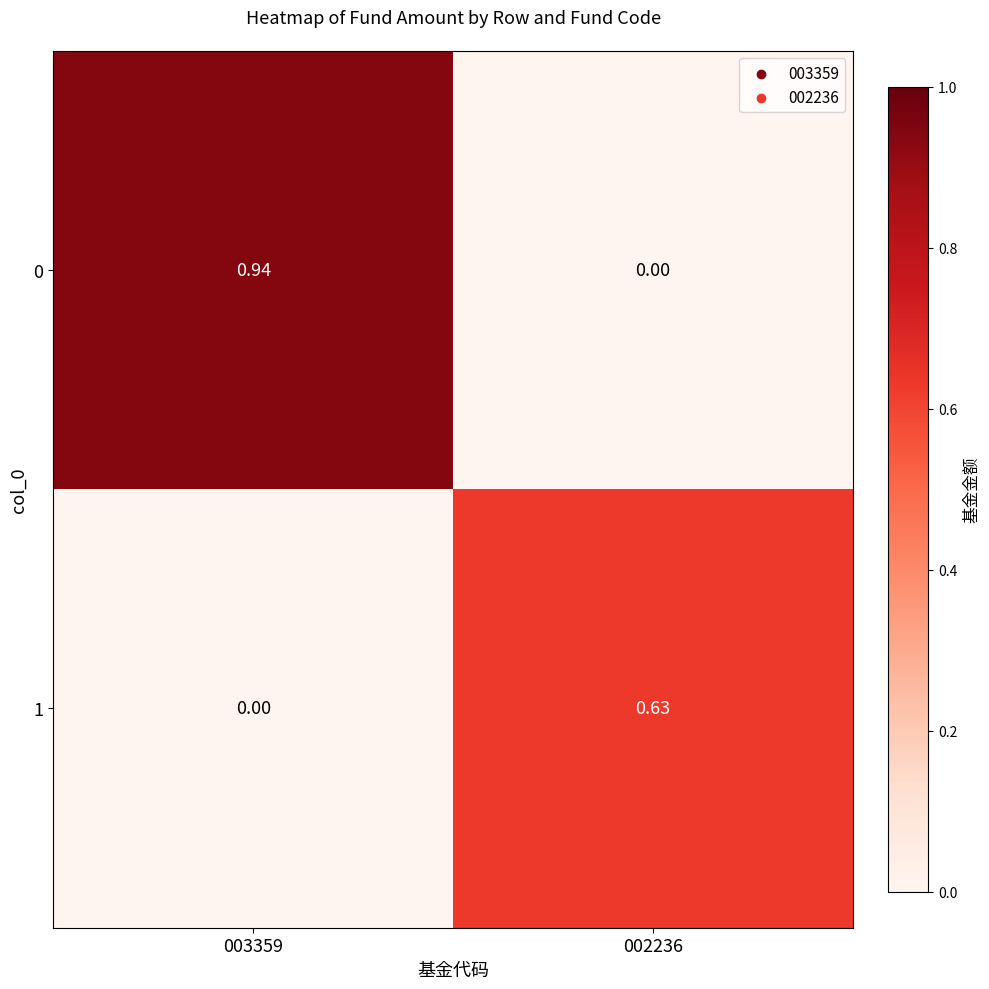

Which series has the largest range (max minus min)?

0